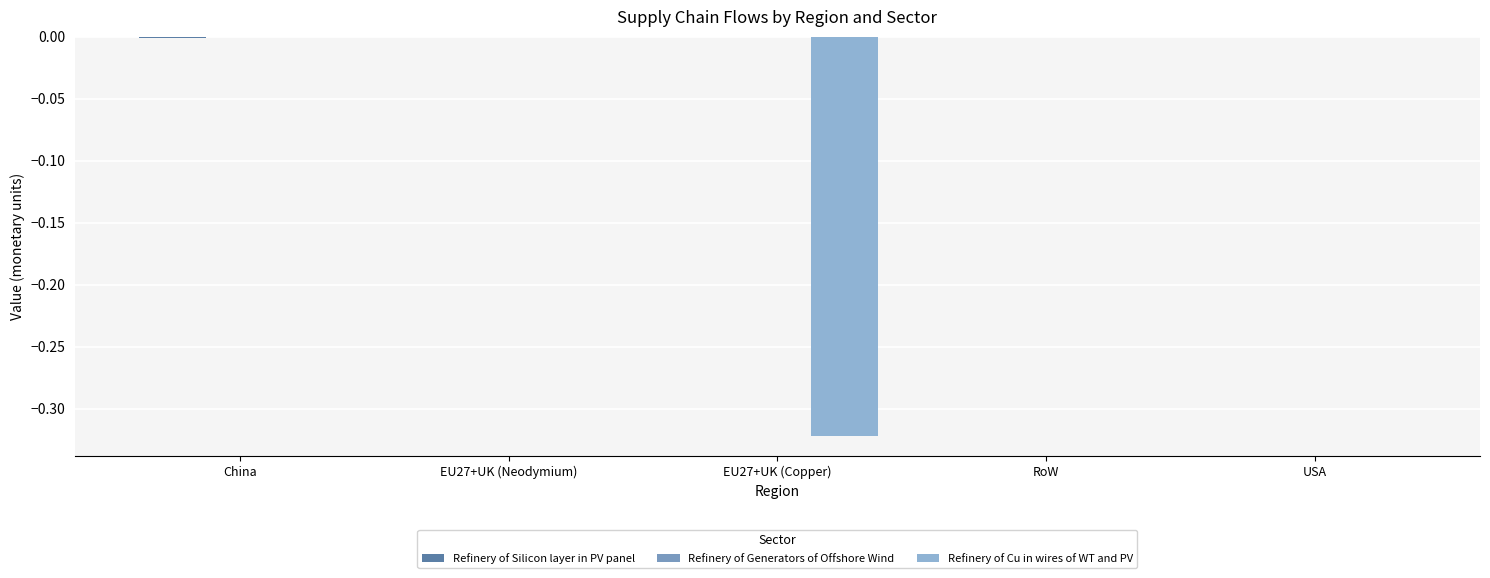

Reading left to right, what are all the values shown in this chart?

Refinery of Silicon layer in PV panel: China=-0.0	EU27+UK (Neodymium)=0.0	EU27+UK (Copper)=-0.0	RoW=-0.0	USA=-0.0
Refinery of Generators of Offshore Wind: China=-0.0	EU27+UK (Neodymium)=0.0	EU27+UK (Copper)=0.0	RoW=0.0	USA=0.0
Refinery of Cu in wires of WT and PV: China=0.0	EU27+UK (Neodymium)=0.0	EU27+UK (Copper)=-0.3	RoW=0.0	USA=0.0